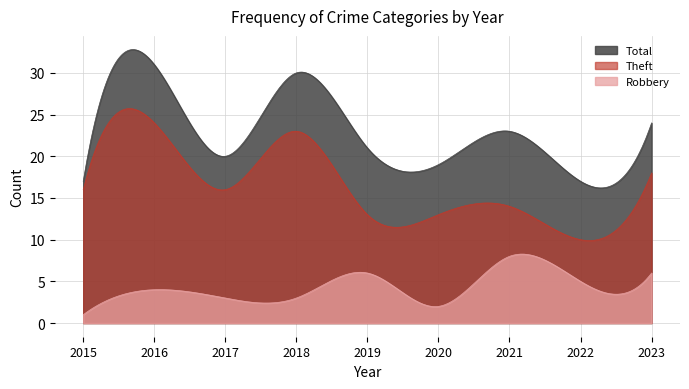

True or false: Robbery has a value of 9 at 2023.

False